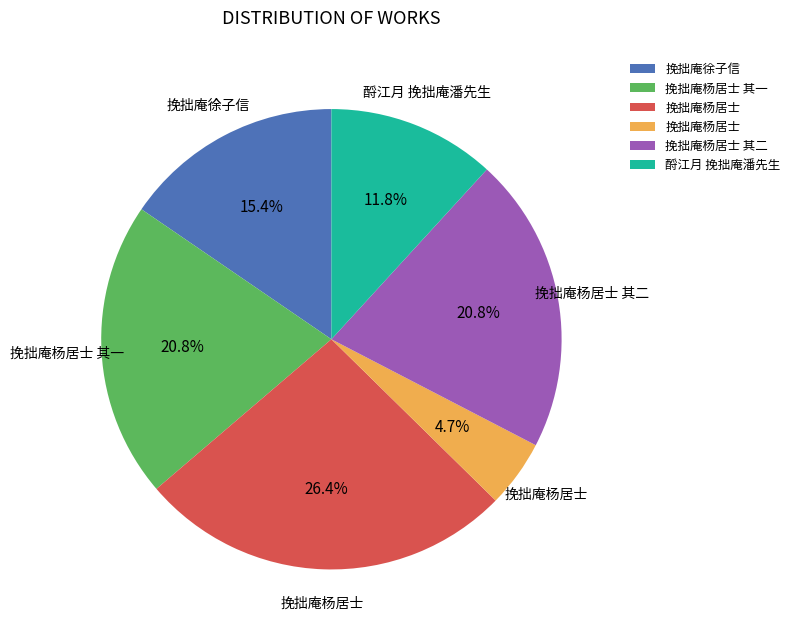

Does any single category account for the majority?

No